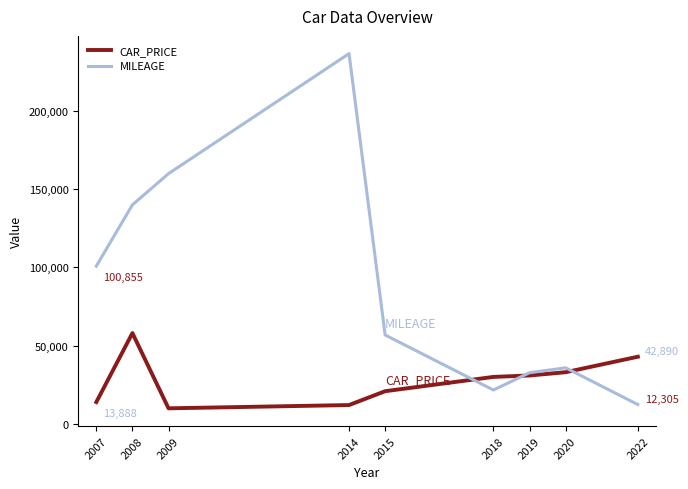

In MILEAGE, how many points are higher than both neighbors (excluding endpoints)?

2